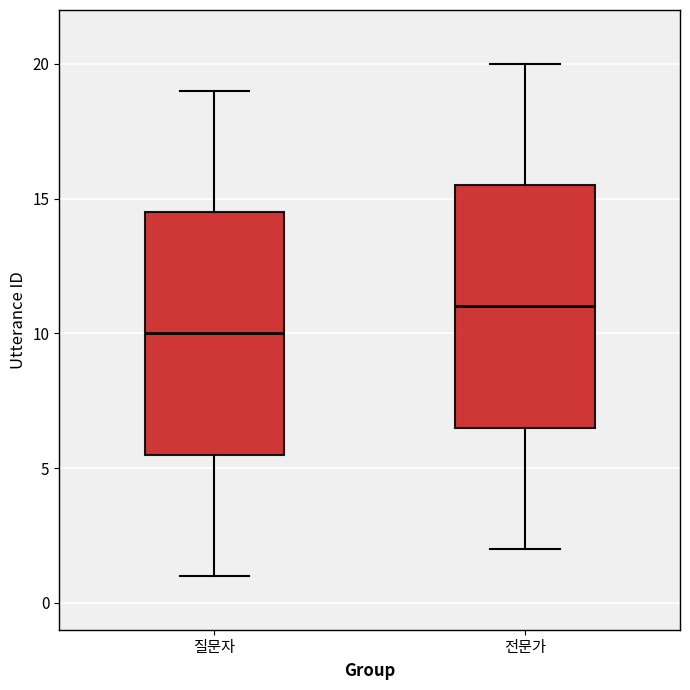

Where does the upper whisker of the box for 질문자 end on the y-axis? The values are not printed on the chart, so give them approximately, as read against the axis.

19.0